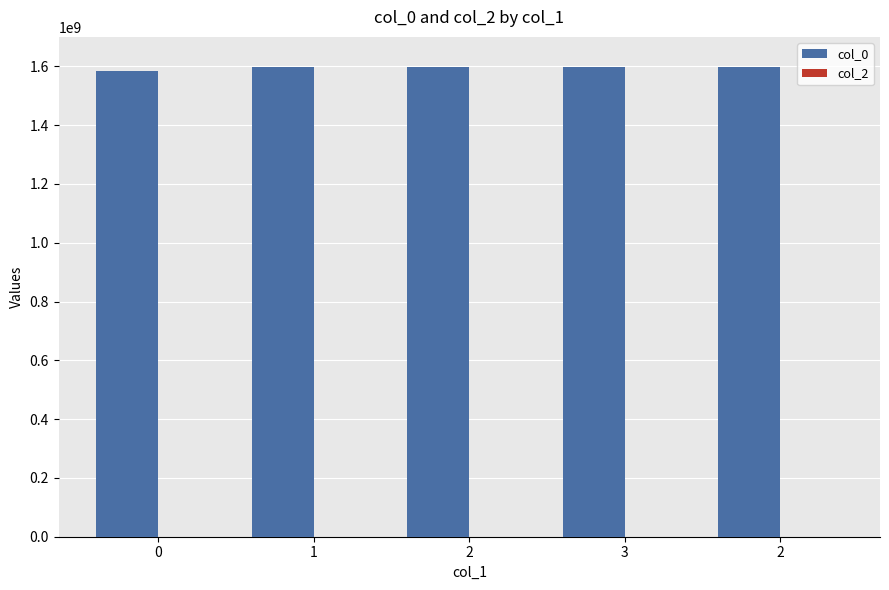

How many series are shown in this chart?

1